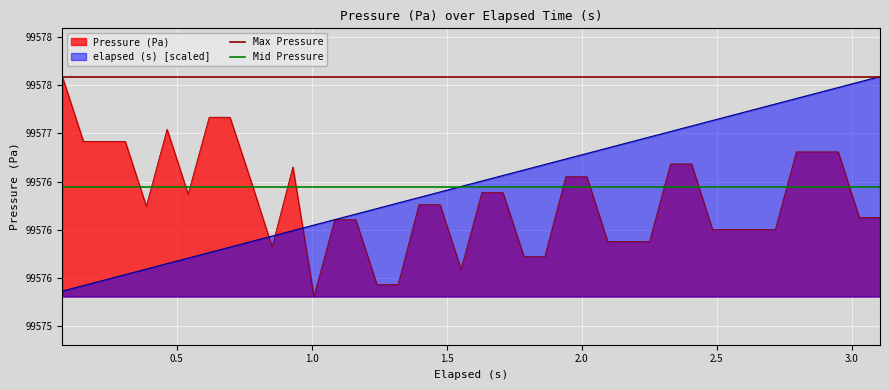

Does the chart display data point markers on the line(s)?

No